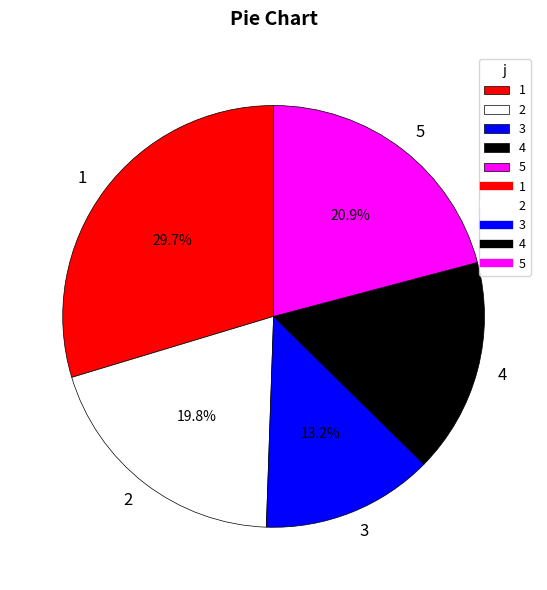

Does 5 represent more than half of the total?

No